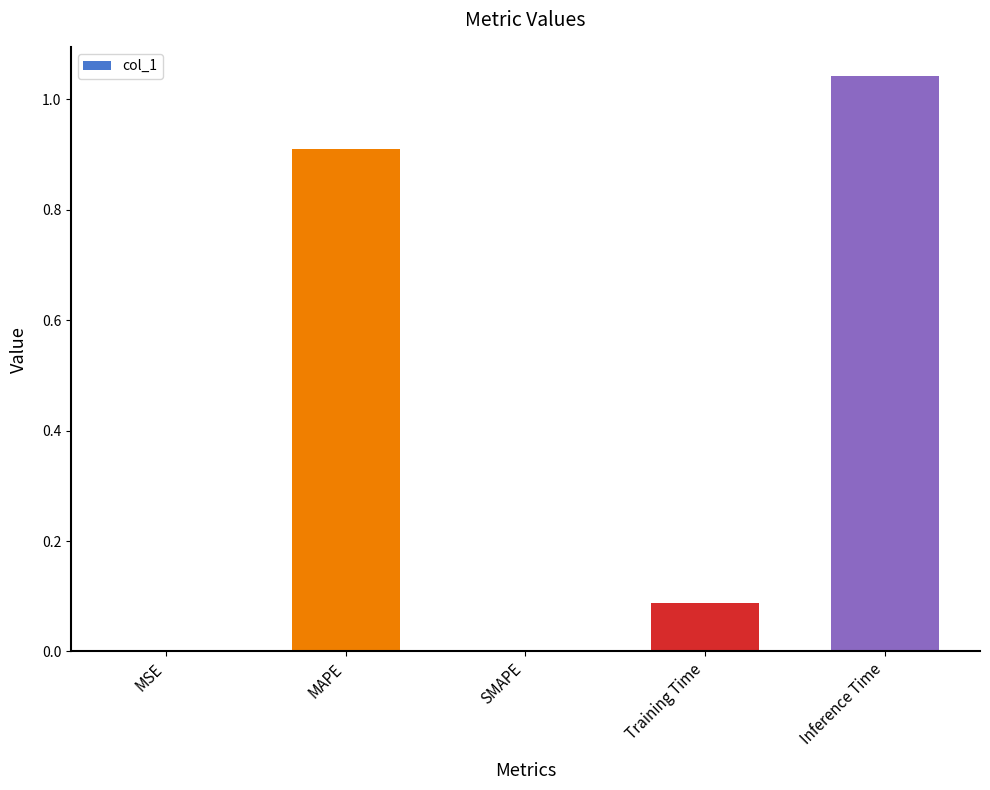

The value at Inference Time is 0.3. True or false?

False